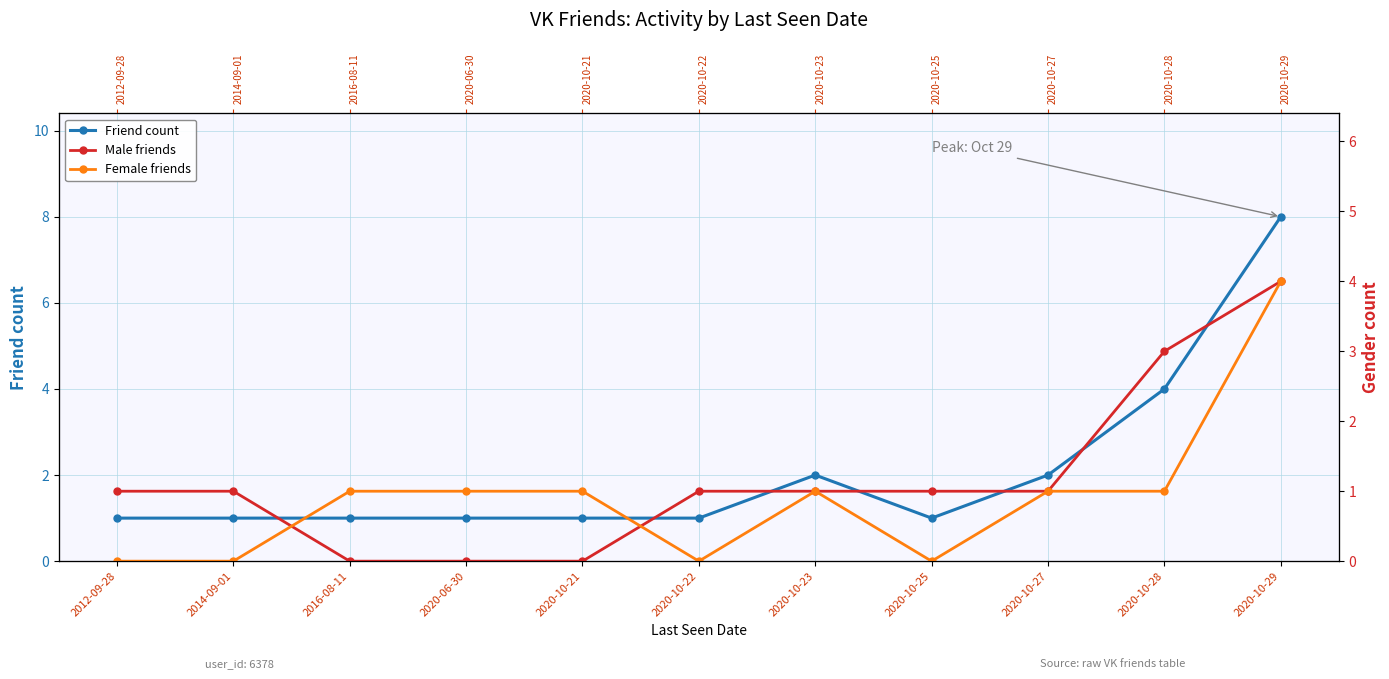

Which series changed the most between 2020-06-30 and 2020-10-29?

Friend count